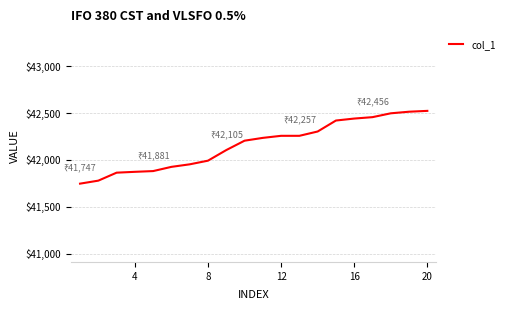

What is the difference between the maximum and minimum values?

776